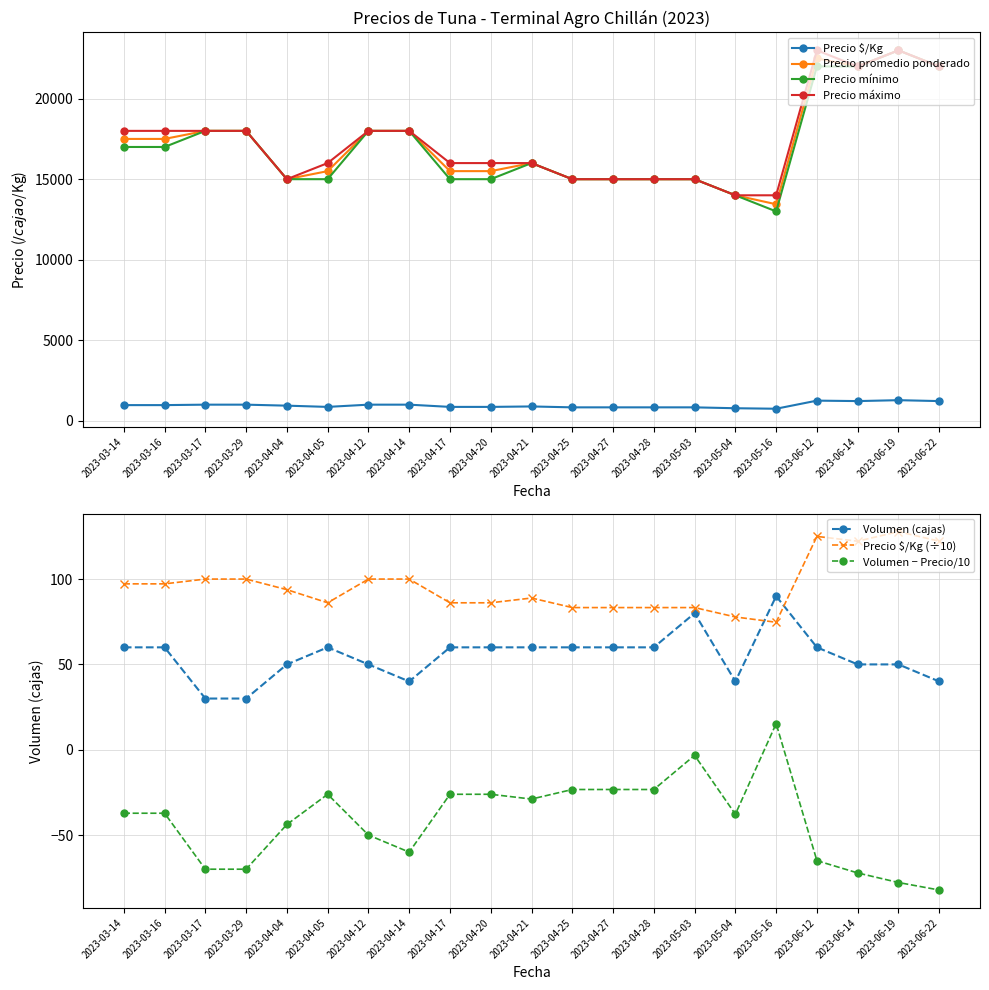

True or false: Precio mínimo and Precio máximo cross at least once.

False